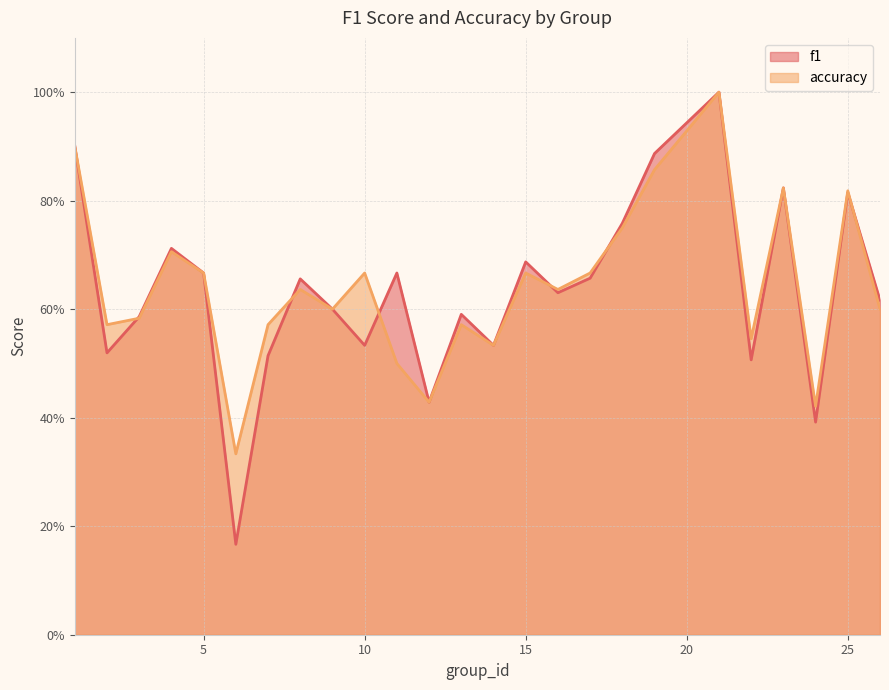

Which series has the largest range (max minus min)?

f1